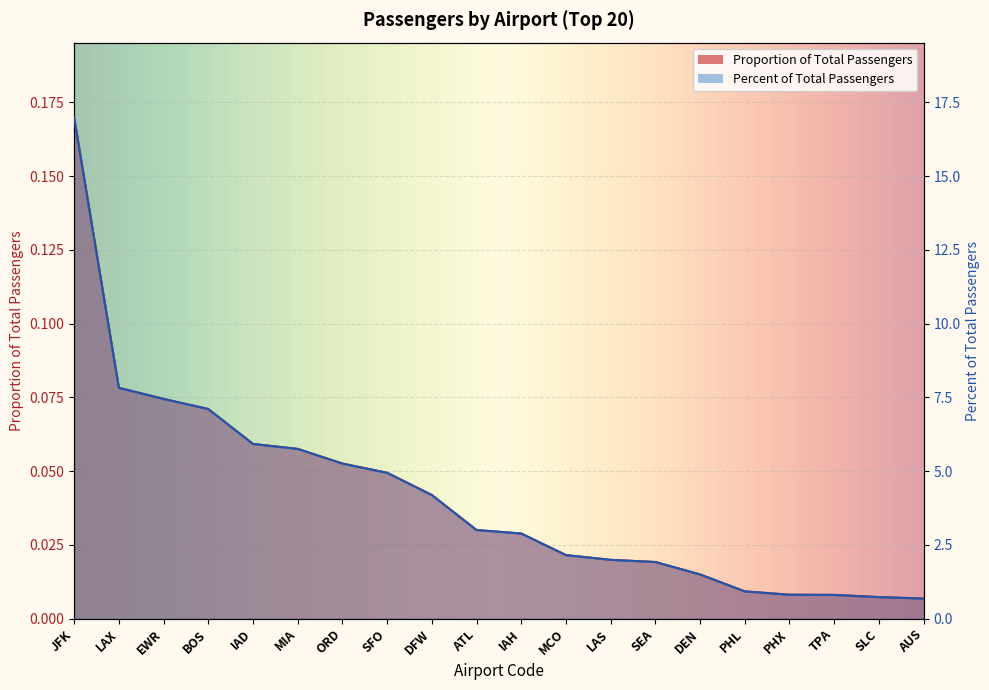

What is the label of the 6th point from the right?

DEN